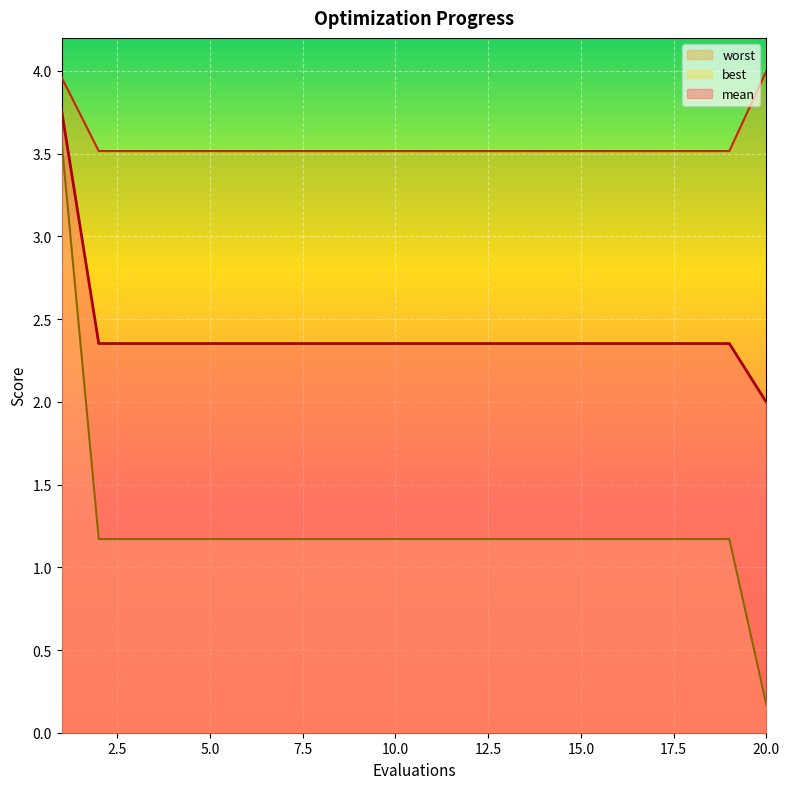

Is it true that worst equals 0.9 at 4?

False